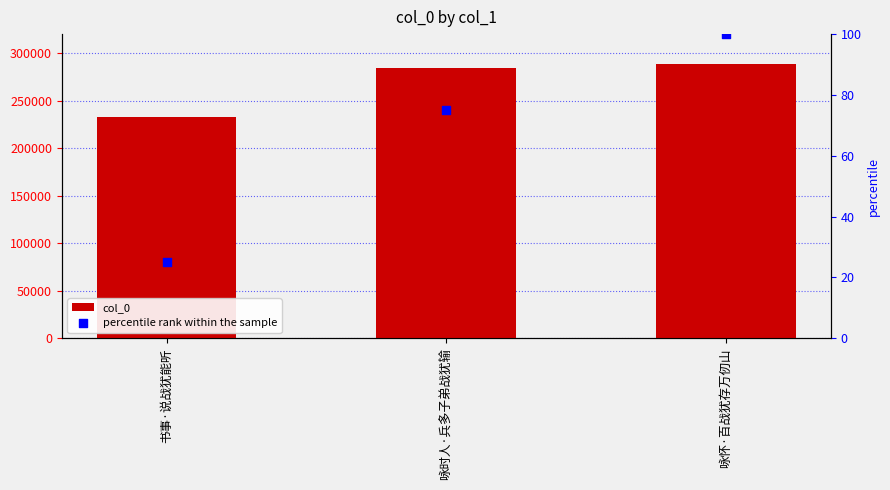

What are all the series names shown in the legend?

col_0, percentile rank within the sample